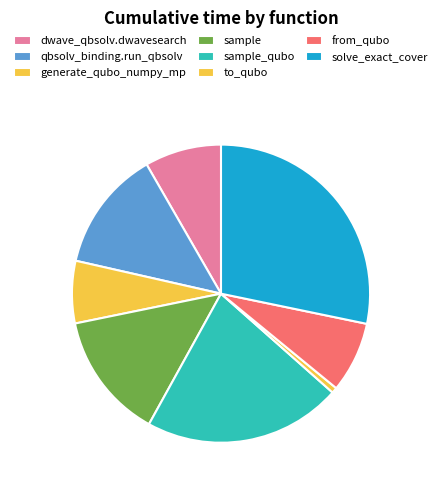

The from_qubo slice represents 13% of the pie. True or false?

False